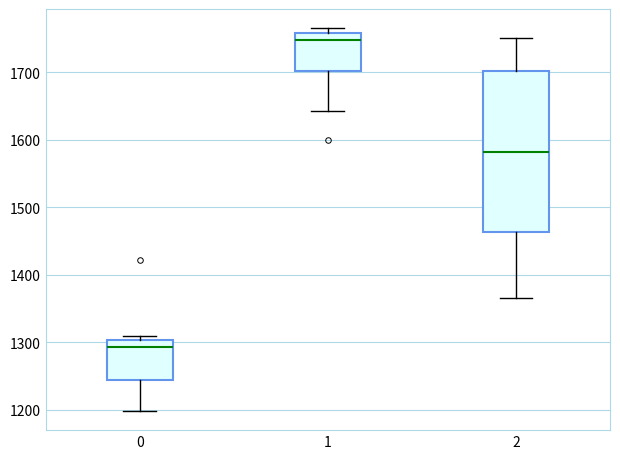

Which box's median line is the highest?

1